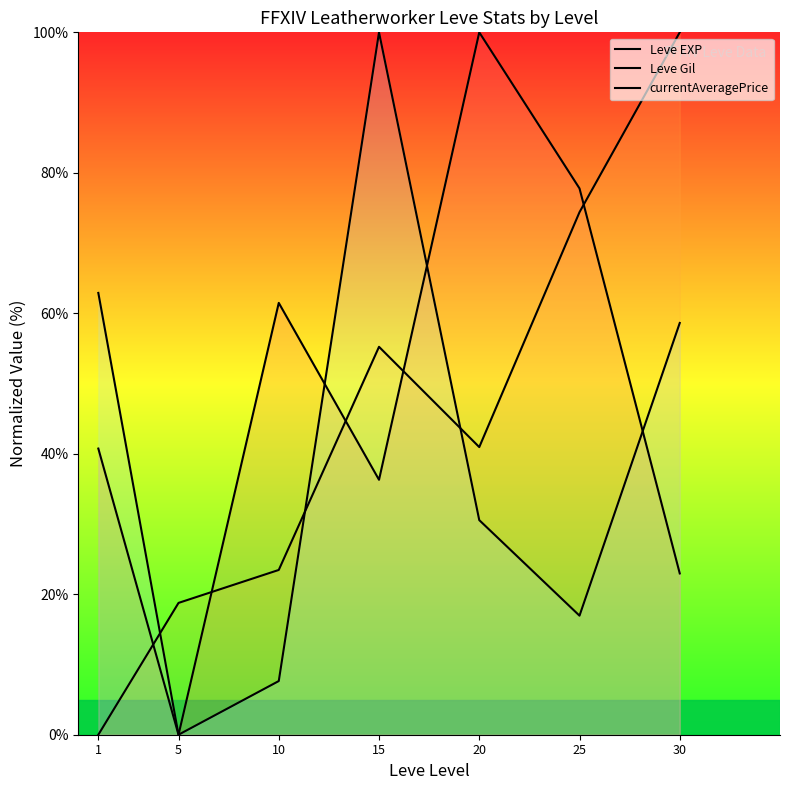

The Leve Gil series shows 49.1 at 25. True or false?

False